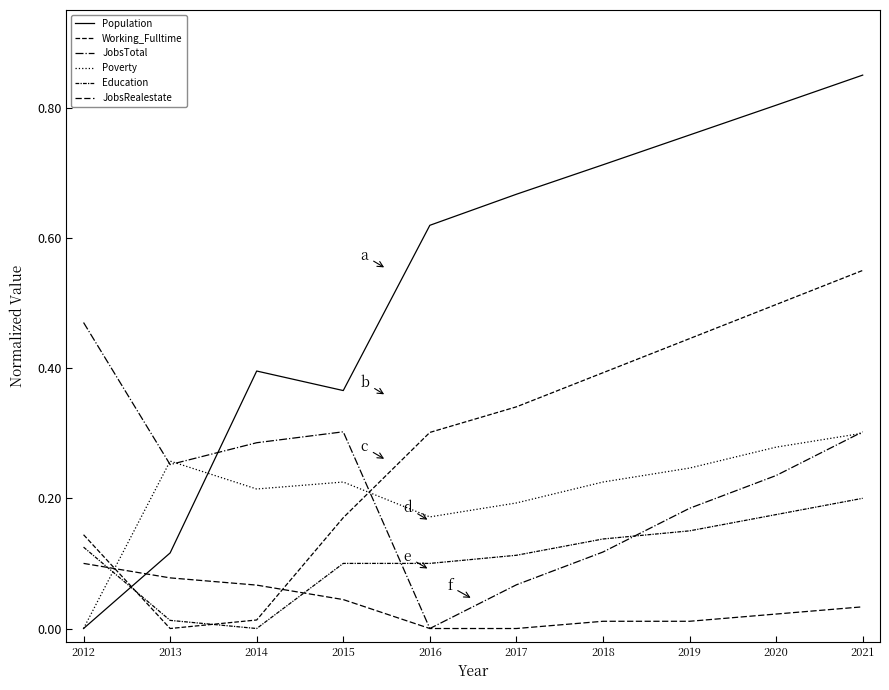

True or false: Working_Fulltime has more than 2 interior local peaks.

False